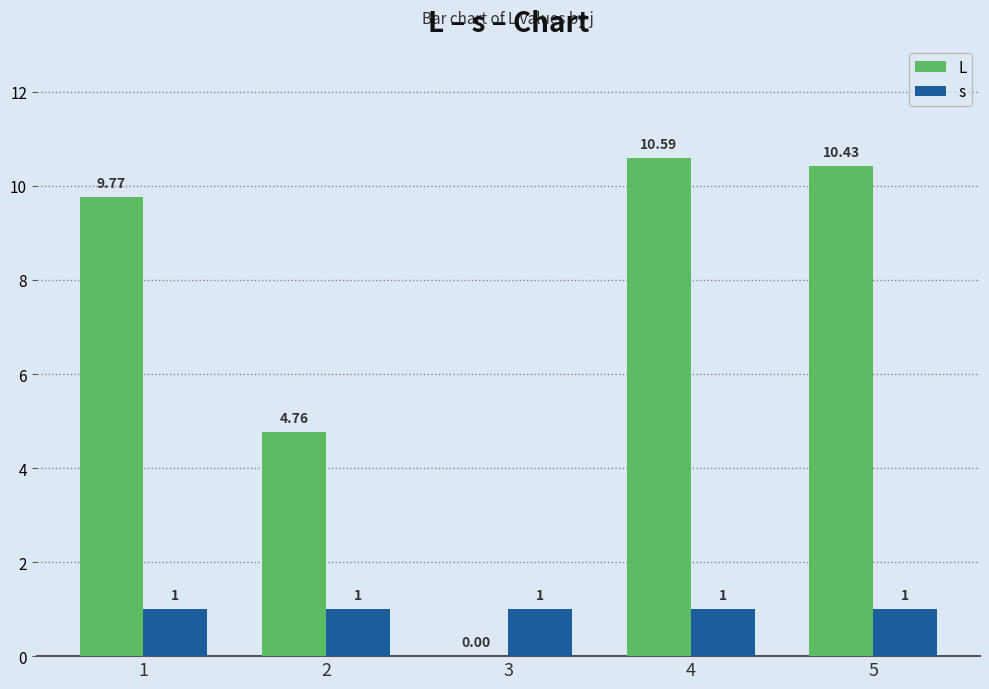

What is the sum of all s values?

5.0